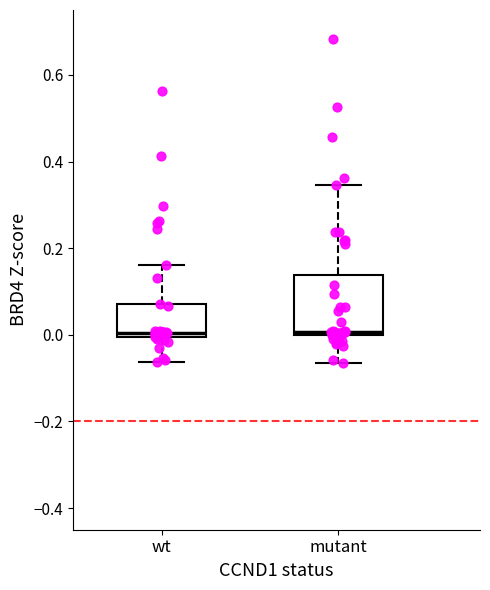

Comparing the boxes themselves (not the whiskers), which one is the tallest?

mutant